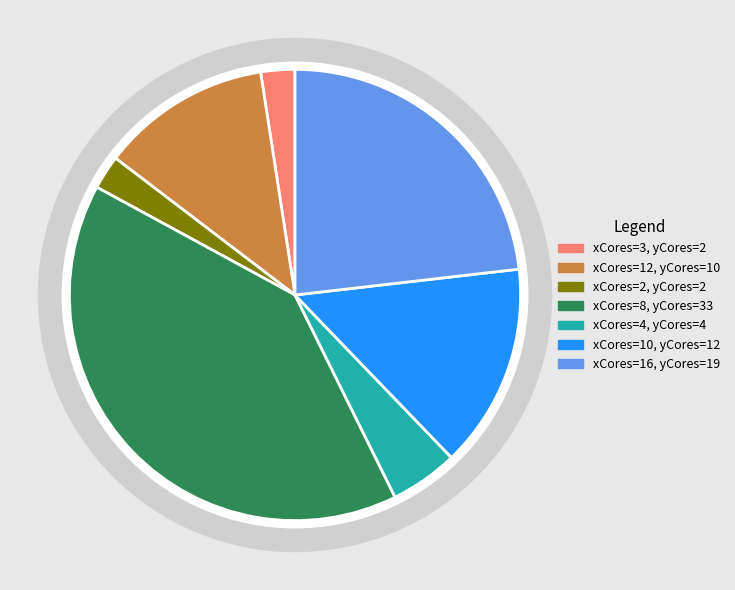

What percentage is the 3 slice, to the nearest percent?

2%